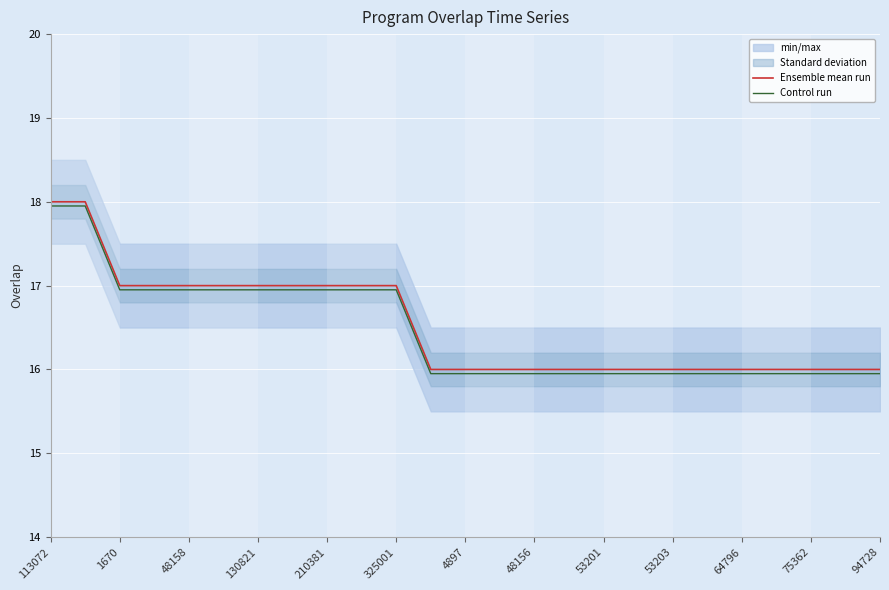

What is the minimum value for Ensemble mean run?

16.0